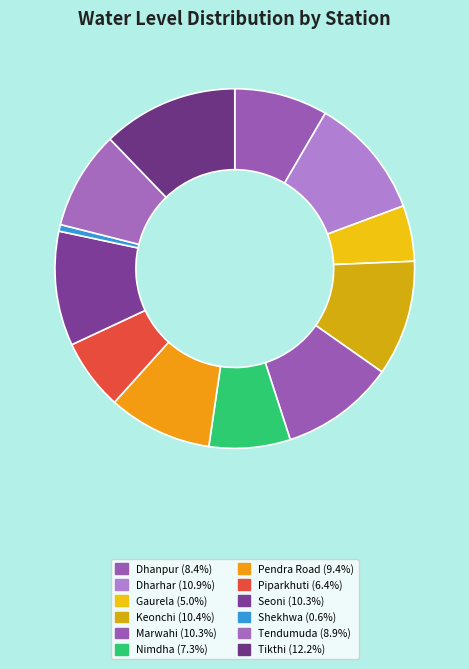

Count the number of slices in the pie.

12